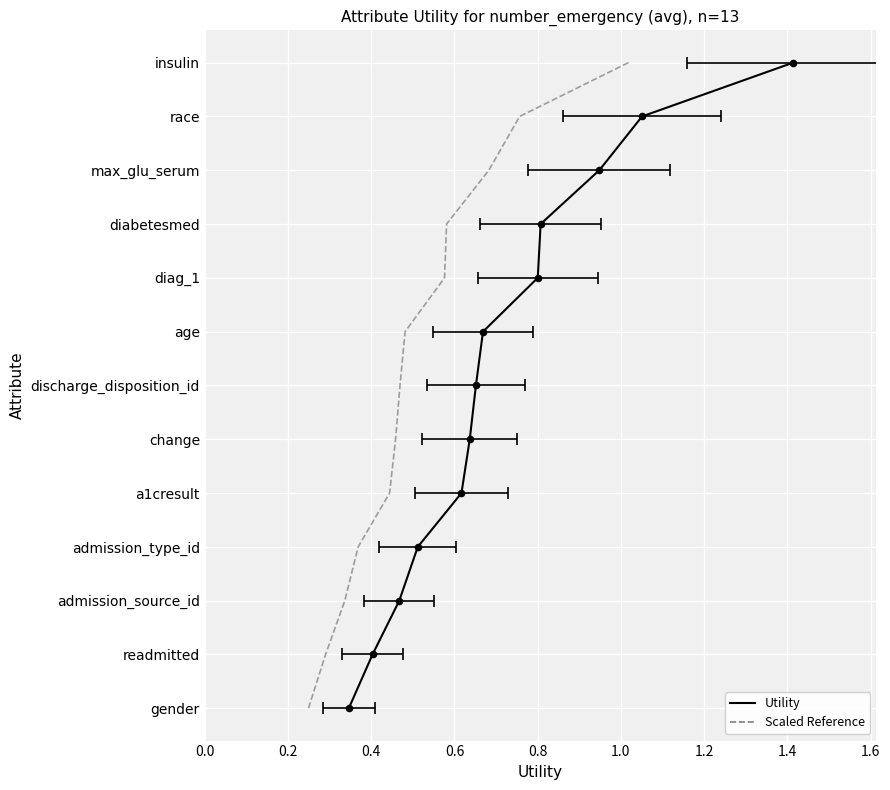

Which series has the largest total across all categories?

Utility